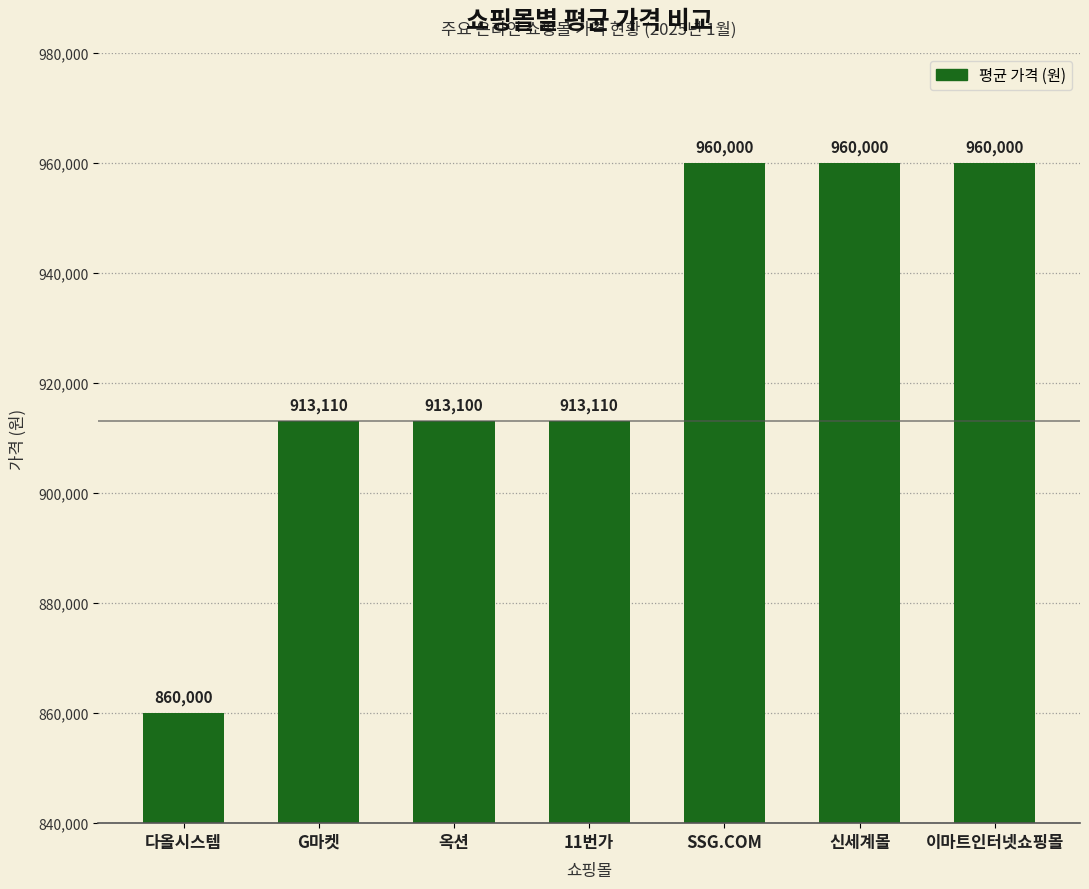

Is it true that the value at 11번가 is 913110?

True